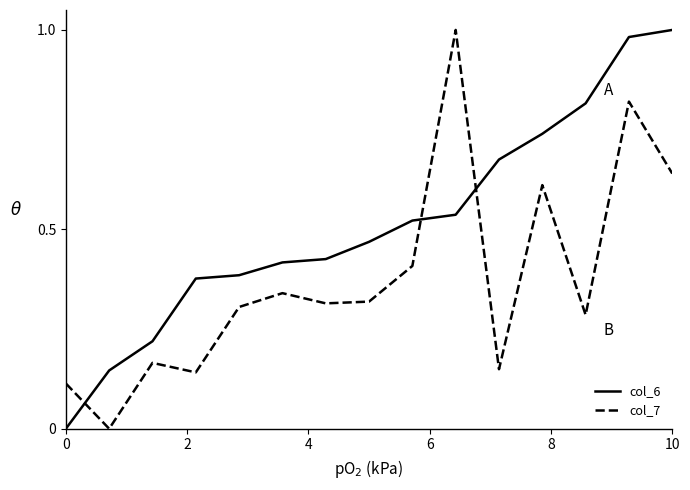

Which series has the largest total across all categories?

col_6